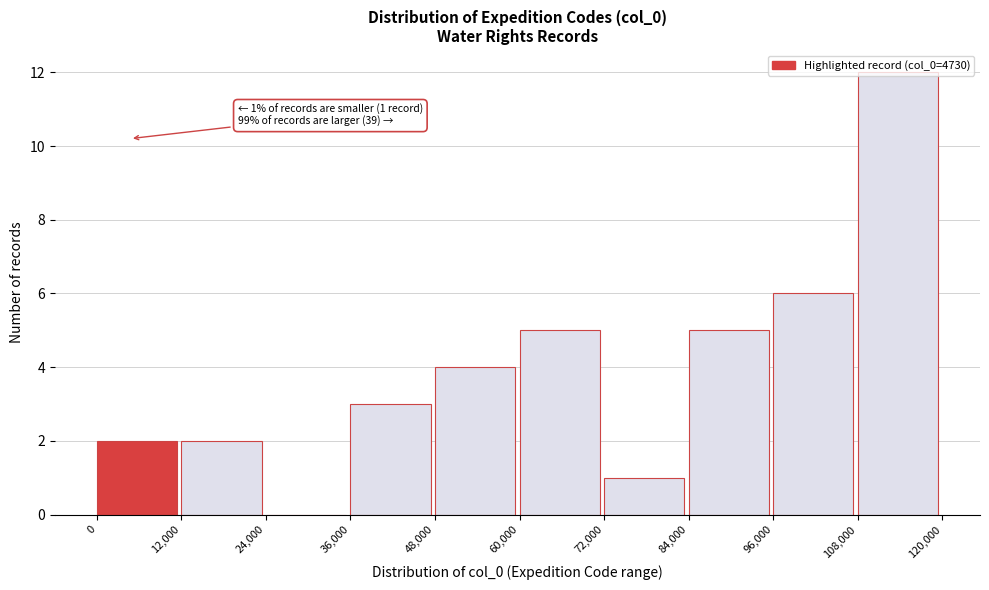

Which range on the x-axis has the tallest bar?

108,000 to 120,000